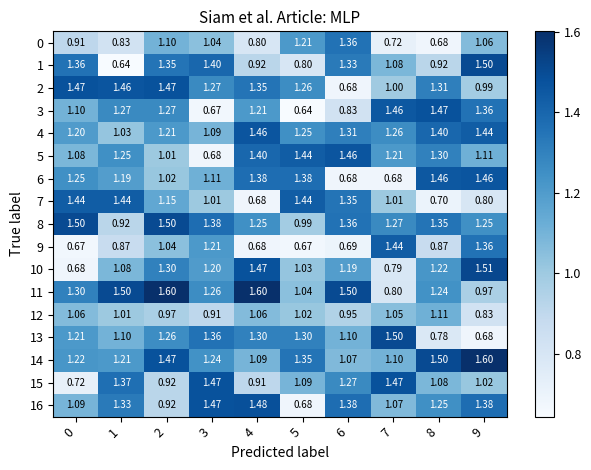

Is the value of 13 at 8 greater than the value of 0 at 2?

No